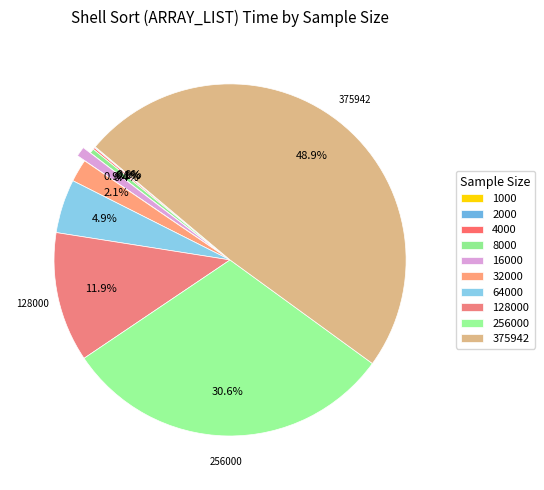

Between 64000 and 8000, which is larger?

64000